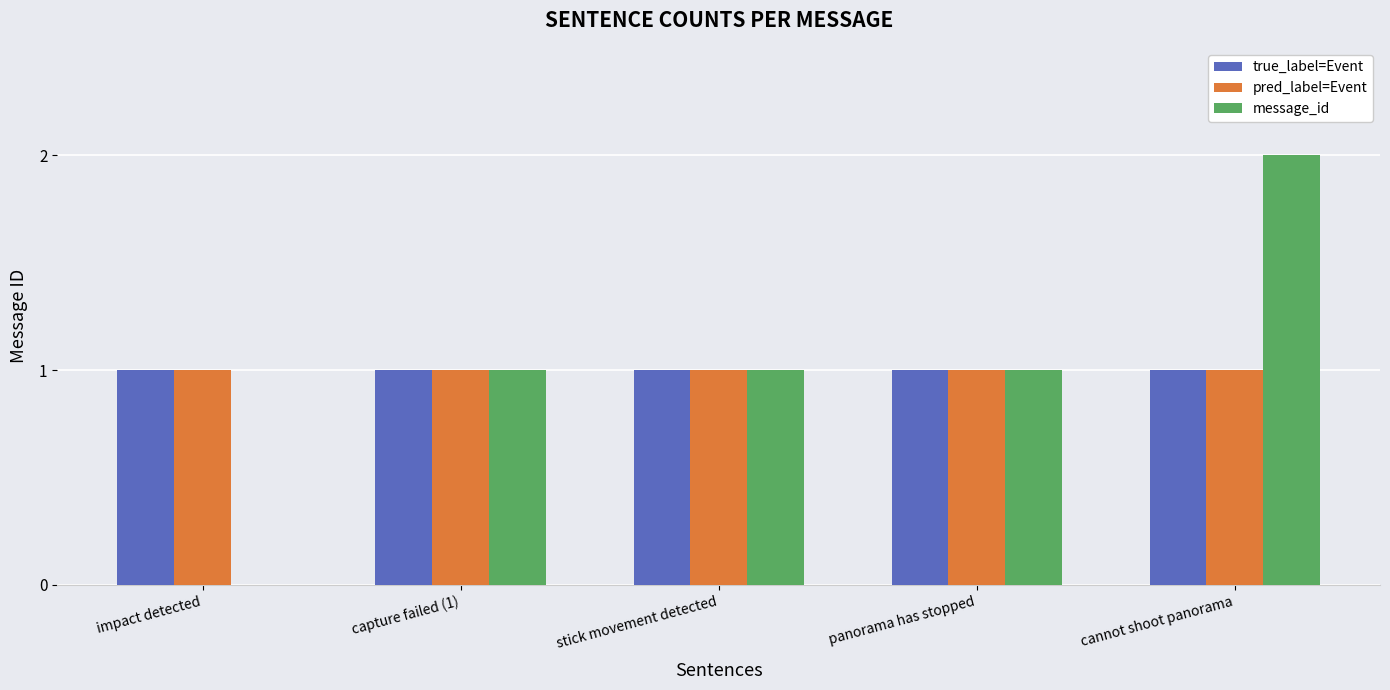

How many series are shown in this chart?

3